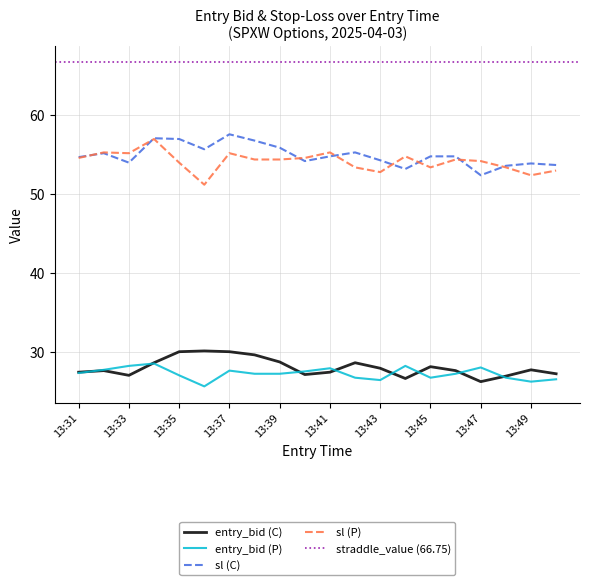

Reading right to left, transcribe all the data shown in this chart.

entry_bid (C): 27.2	27.7	26.9	26.2	27.6	28.1	26.6	27.9	28.6	27.4	27.1	28.7	29.6	30.0	30.1	30.0	28.6	27.0	27.6	27.4
entry_bid (P): 26.5	26.2	26.7	28.0	27.2	26.7	28.2	26.4	26.7	27.9	27.5	27.2	27.2	27.6	25.6	27.0	28.5	28.2	27.7	27.3
sl (C): 53.7	53.9	53.6	52.4	54.8	54.8	53.2	54.3	55.3	54.8	54.2	55.9	56.8	57.6	55.7	57.0	57.1	54.0	55.2	54.7
sl (P): 53.0	52.4	53.4	54.2	54.4	53.4	54.8	52.8	53.4	55.3	54.6	54.4	54.4	55.2	51.2	54.0	57.0	55.2	55.3	54.6